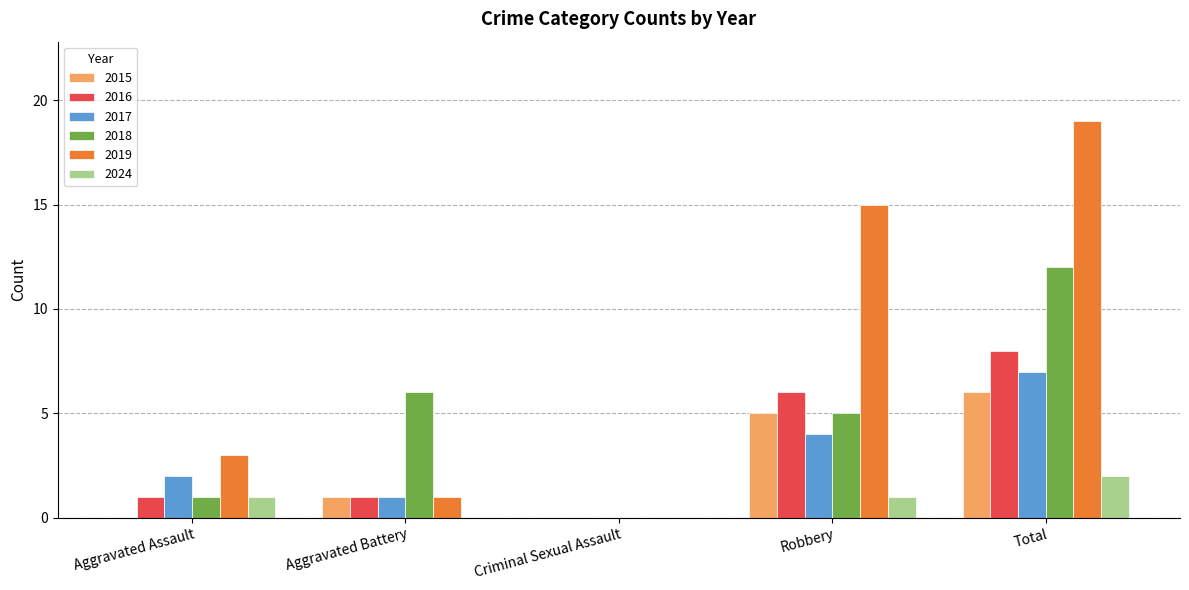

Which series has the widest spread of values?

2019